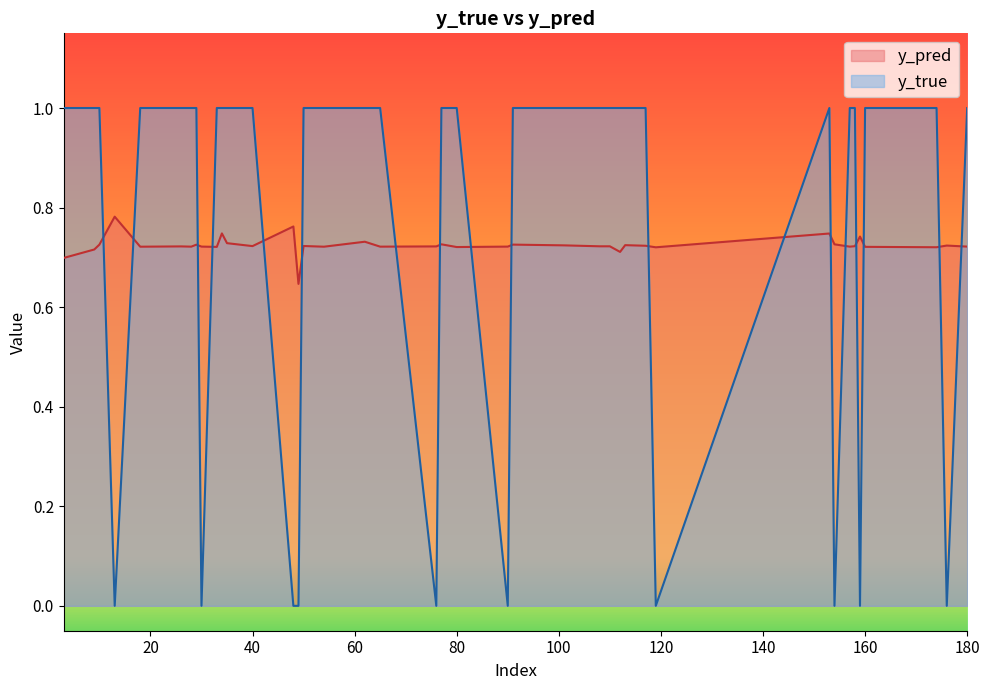

Count the number of categories in the chart.

40